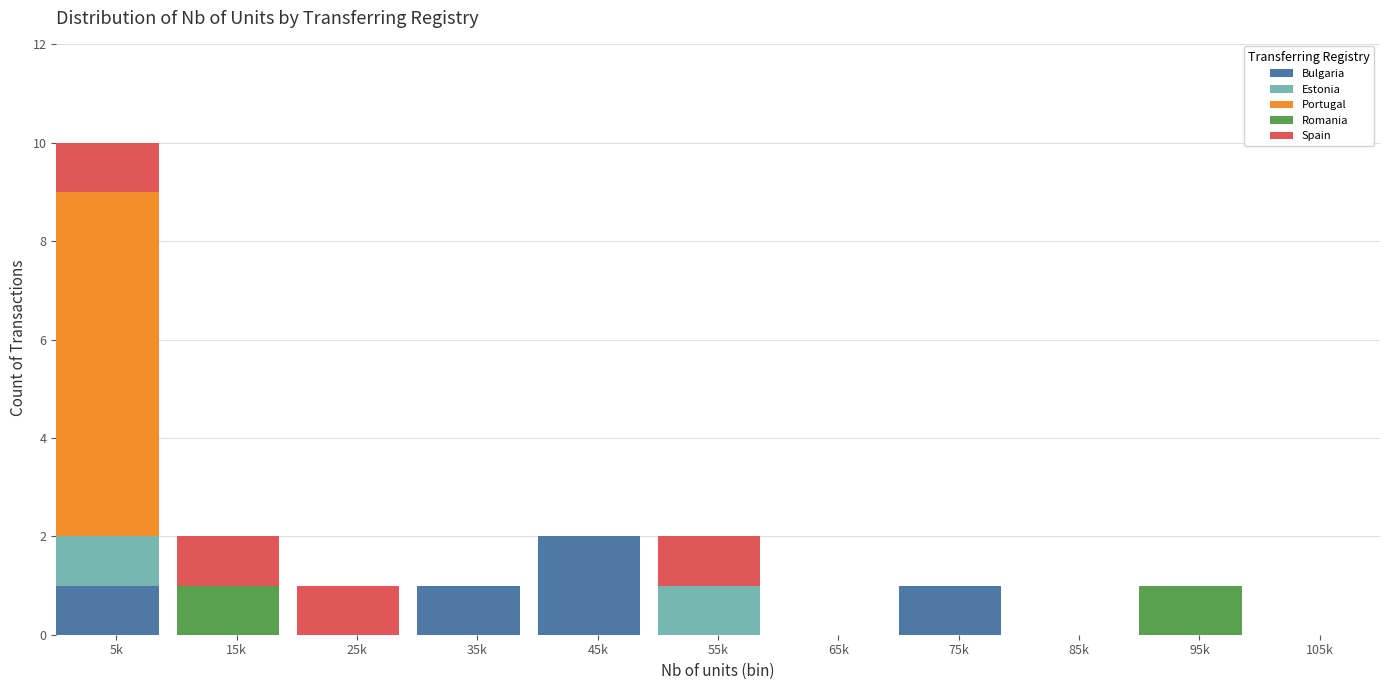

Which category has the highest value in the Bulgaria series?

45k